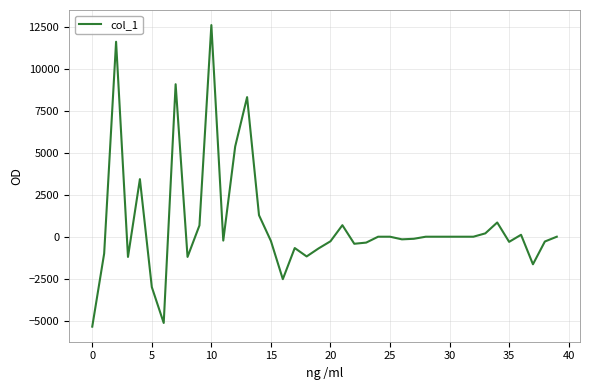

What is the greatest value displayed?

12589.4